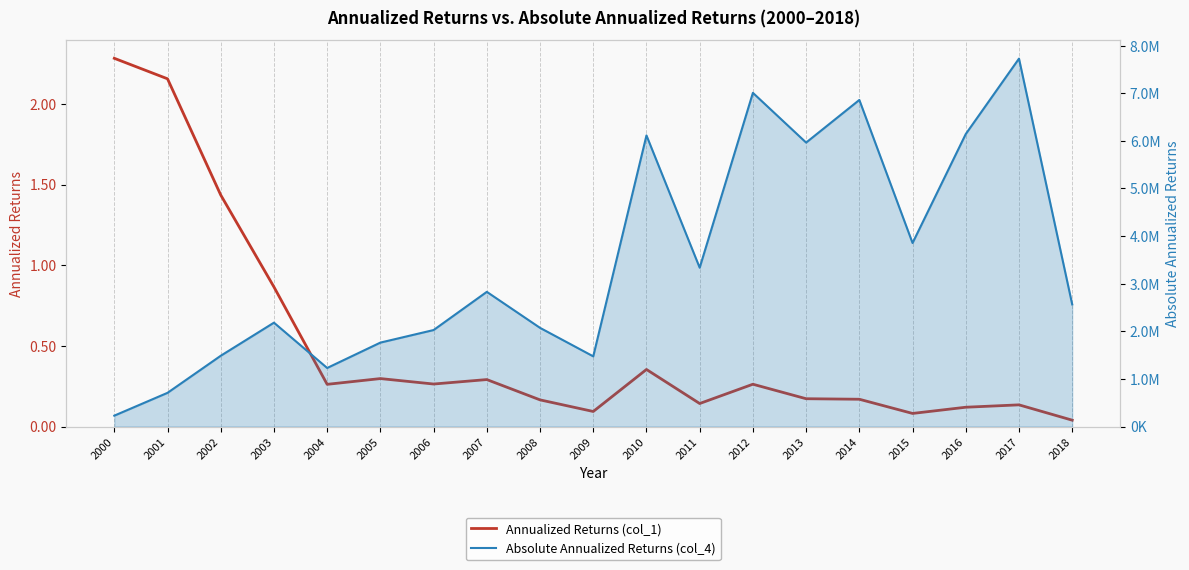

Reading right to left, what are all the values shown in this chart?

Annualized Returns (col_1): 0.0	0.1	0.1	0.1	0.2	0.2	0.3	0.1	0.4	0.1	0.2	0.3	0.3	0.3	0.3	0.9	1.4	2.2	2.3
Absolute Annualized Returns (col_4): 2564650.3	7726897.7	6143111.9	3854023.3	6858773.9	5963322.6	7007764.8	3335229.0	6113521.7	1473646.6	2072046.1	2828289.8	2026237.1	1762420.9	1229464.7	2181039.9	1485954.6	707348.0	228217.5